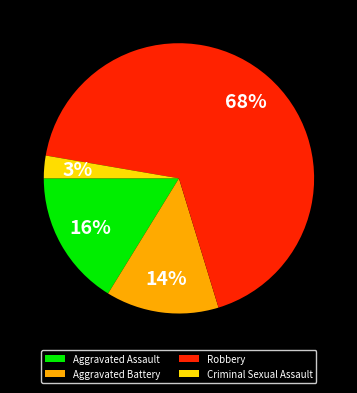

What percentage is the Criminal Sexual Assault slice, to the nearest percent?

3%